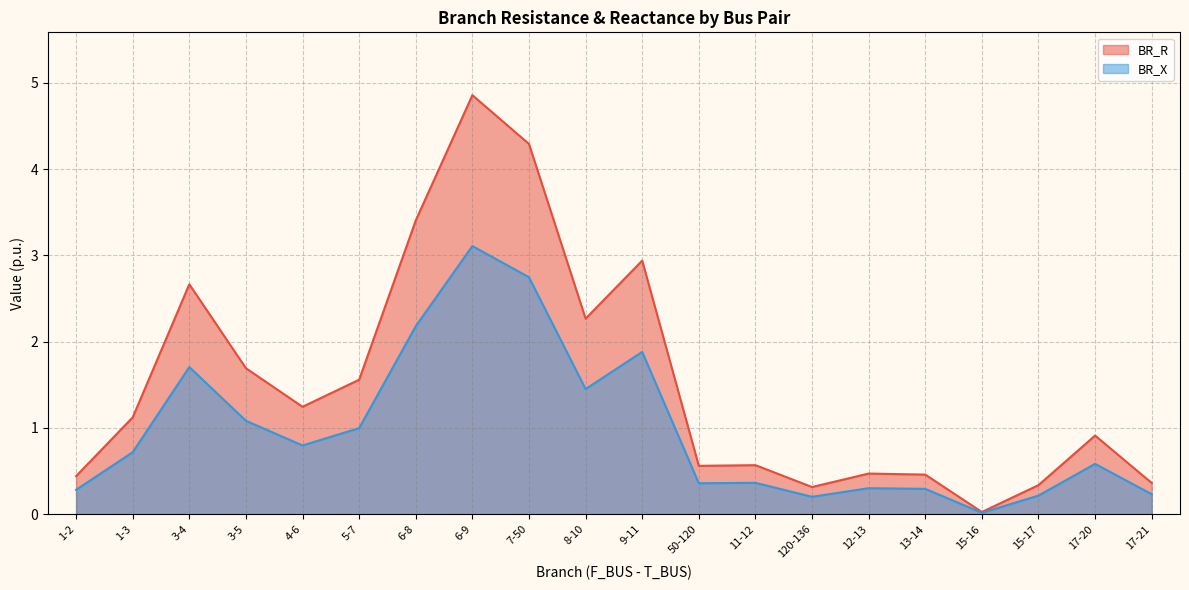

True or false: BR_R and BR_X intersect in this chart.

False